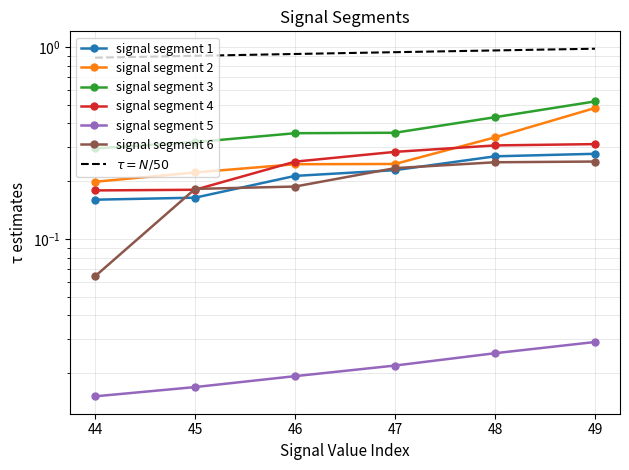

Which series has the largest total across all categories?

signal segment 3